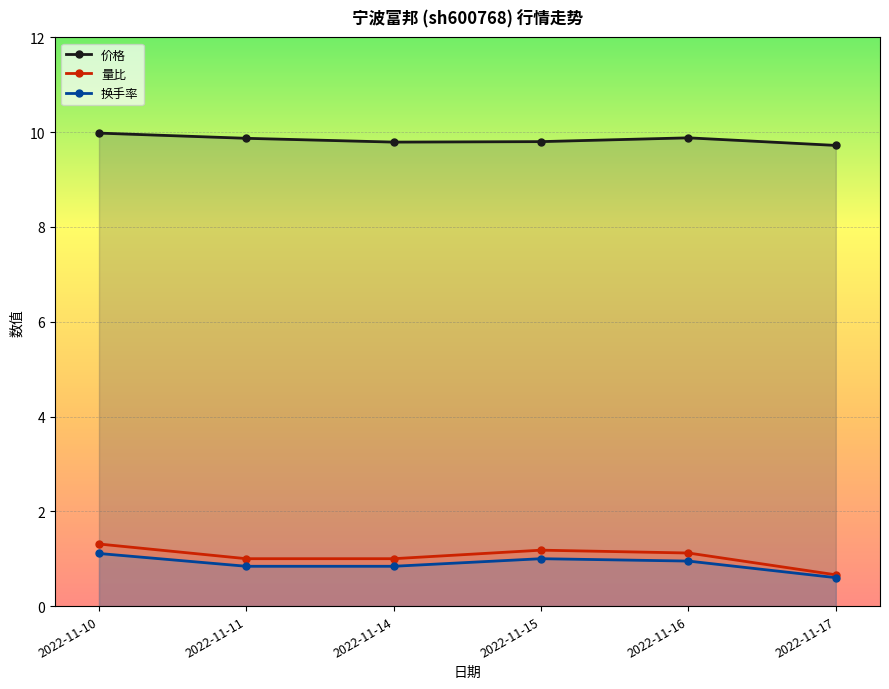

Where is the first local maximum for 换手率?

2022-11-15